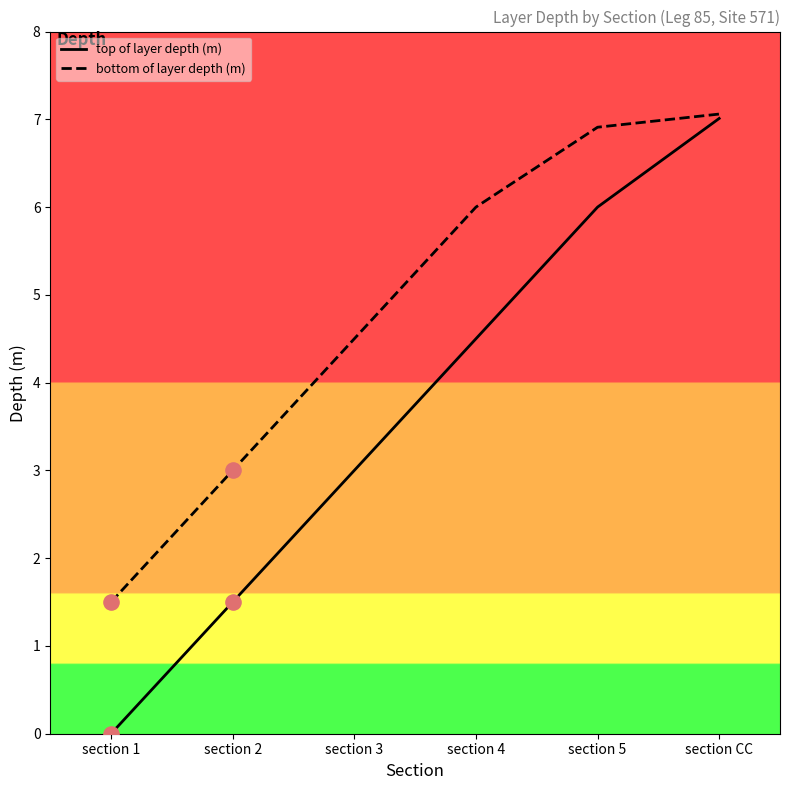

Which series has the largest range (max minus min)?

top of layer depth (m)